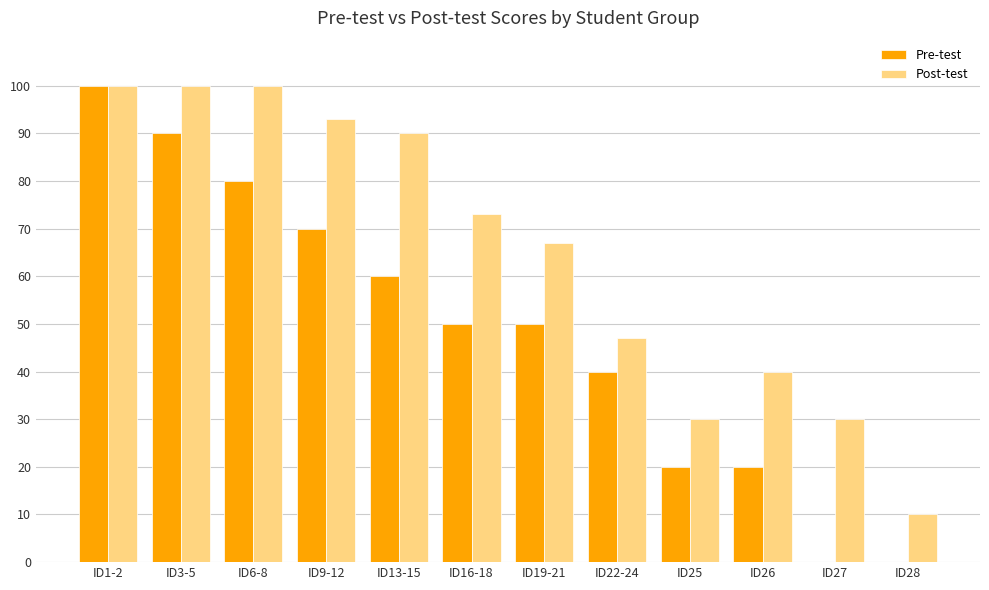

Count the number of data series in this chart.

2